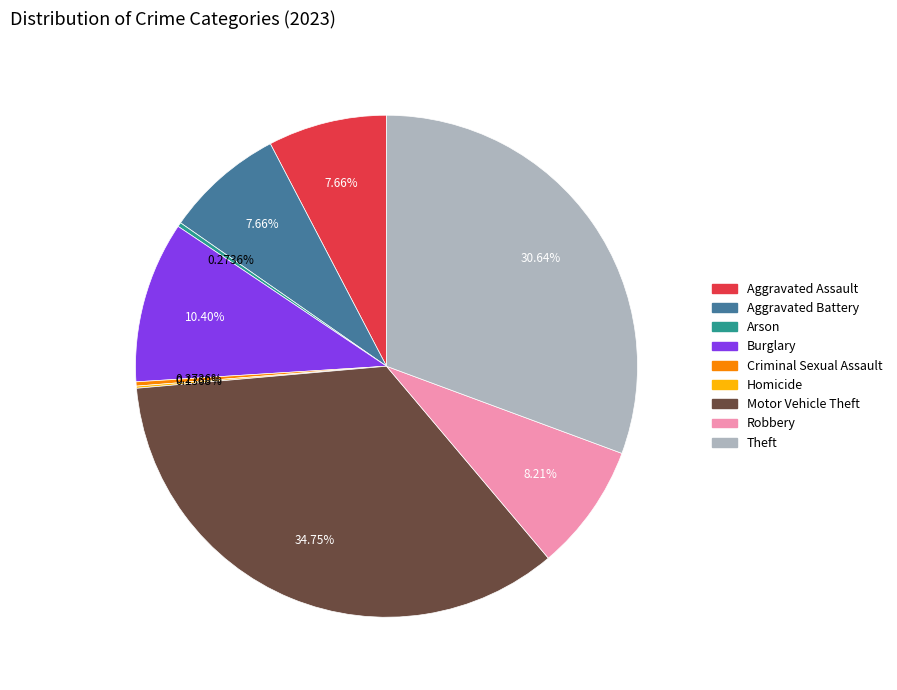

Is there a majority slice in this chart?

No